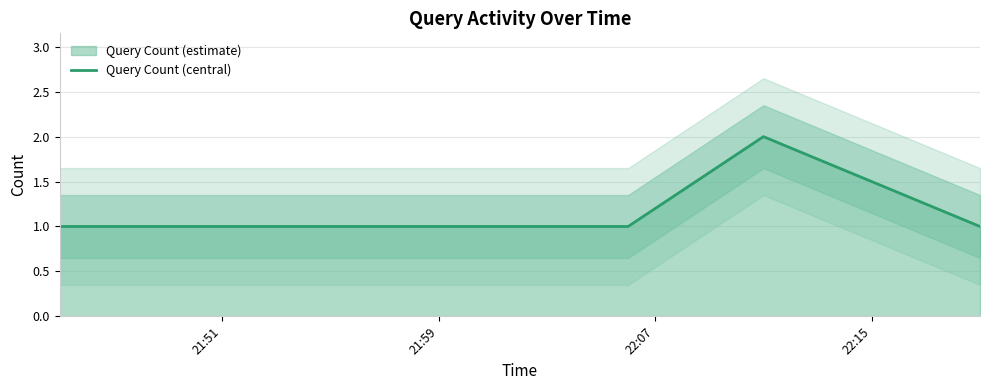

Reading right to left, what are all the values shown in this chart?

1	2	1	1	1	1	1